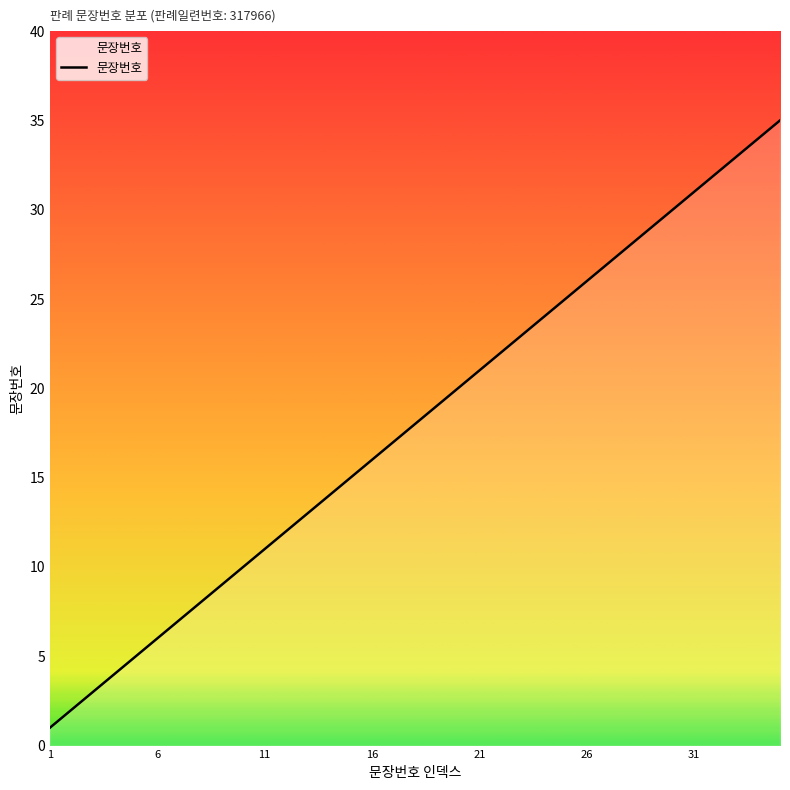

What is the maximum value shown in the chart?

35